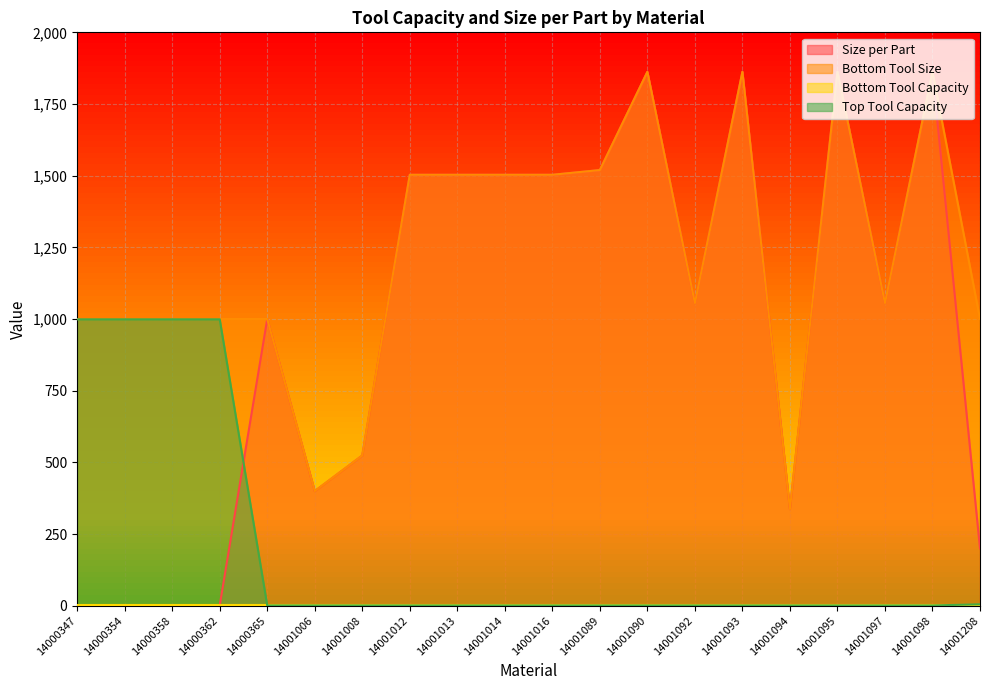

Does the chart display data point markers on the line(s)?

No